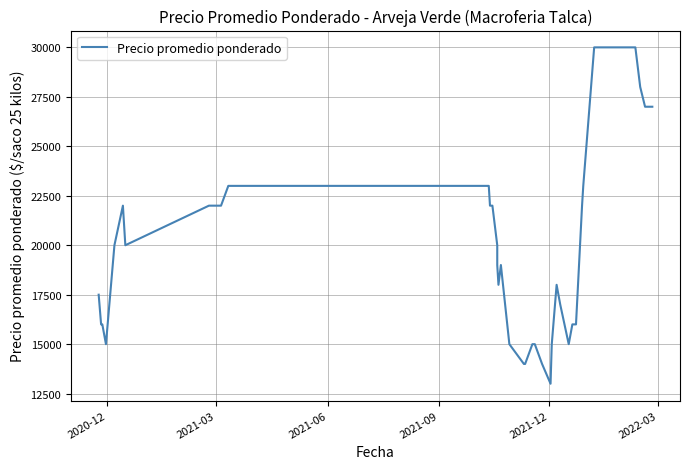

How many points are higher than both their immediate neighbors (excluding endpoints)?

3